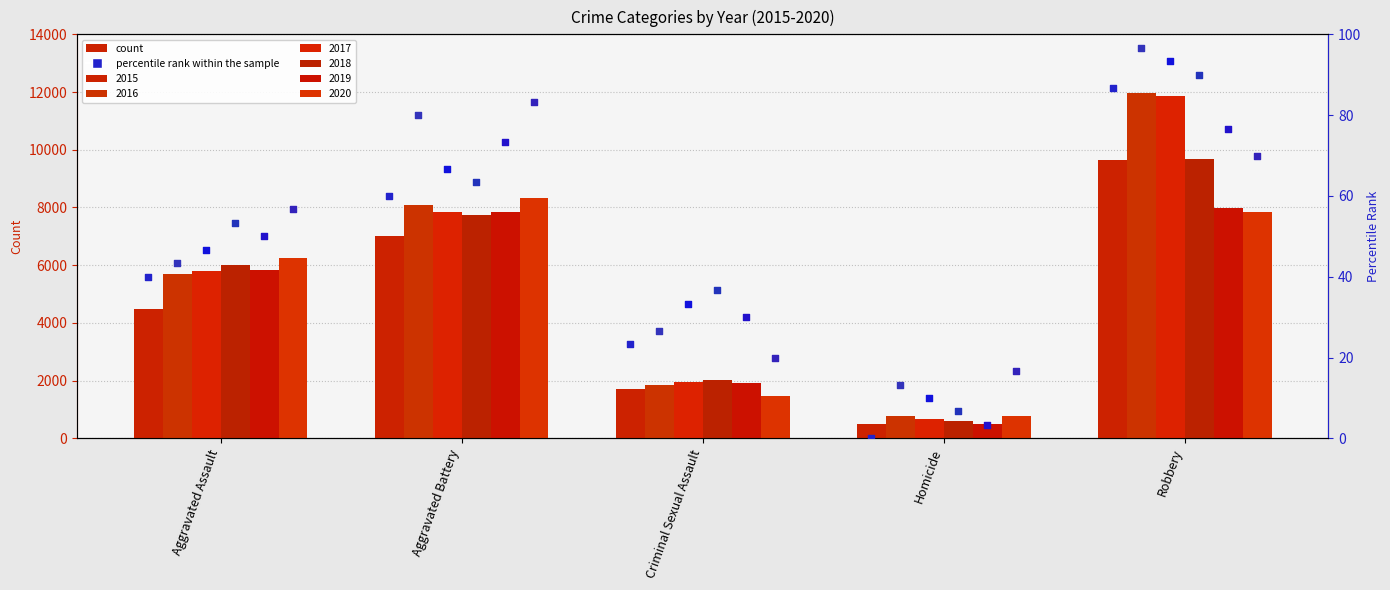

Which series contains the highest Y value?

2016